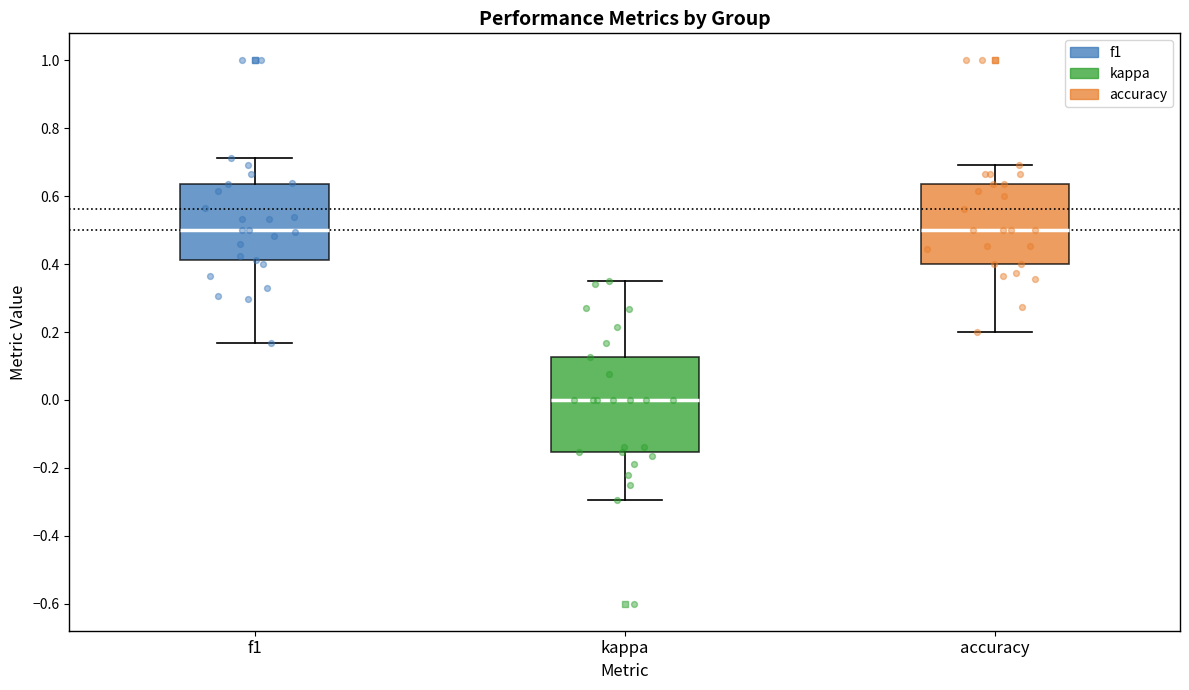

Reading left to right, read every box against the y-axis: the position of its median line, the range the box covers, and the ends of its whiskers. The values are not printed on the chart, so give them approximately, as read against the axis.

f1: median 0.50, box 0.42 to 0.64, whiskers 0.16 to 0.72
kappa: median 0.00, box -0.16 to 0.12, whiskers -0.30 to 0.36
accuracy: median 0.50, box 0.40 to 0.64, whiskers 0.20 to 0.70